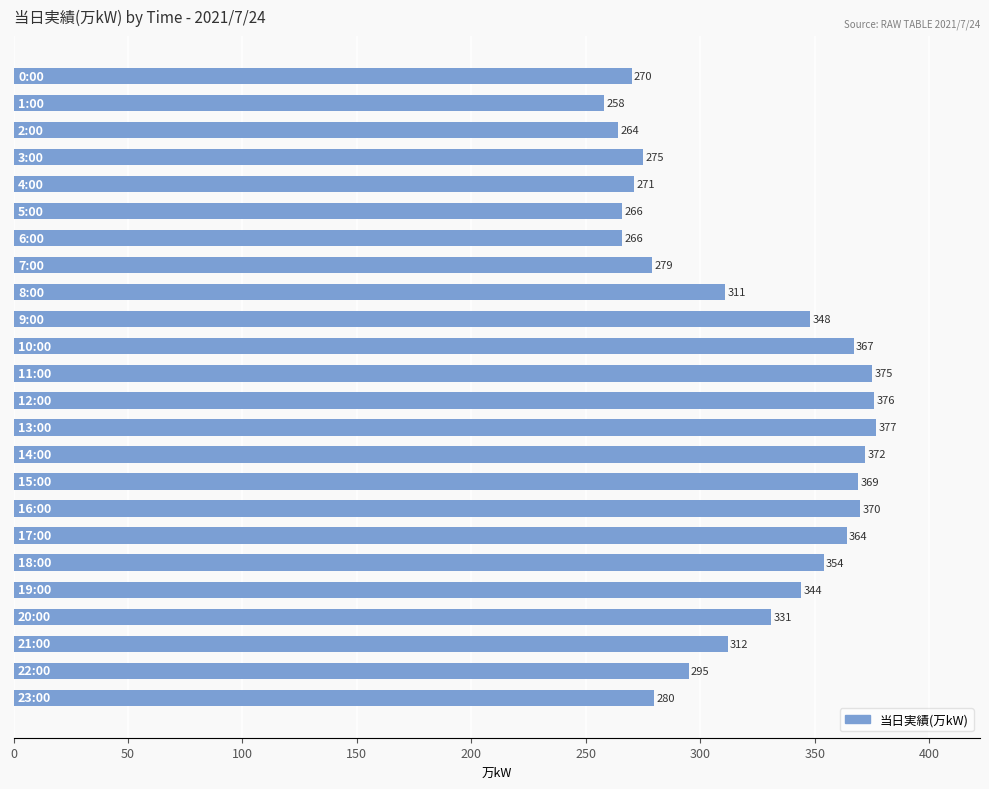

What is the minimum value shown in the chart?

258